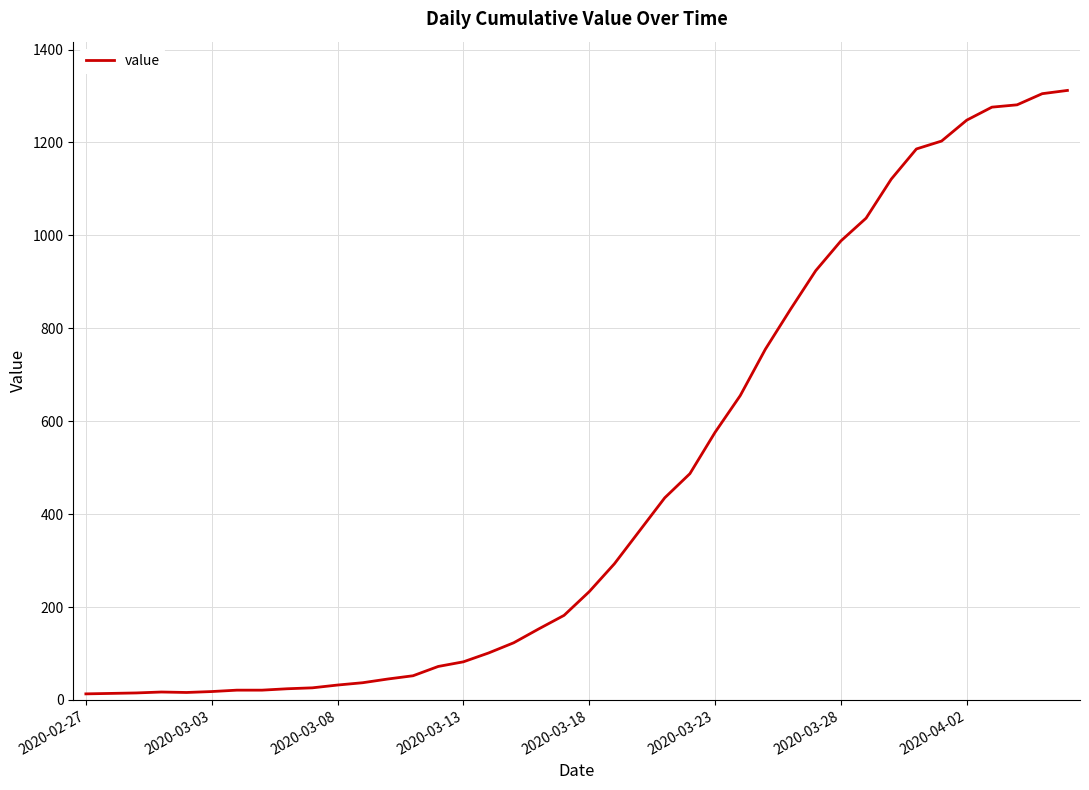

How many distinct data groups are displayed?

1